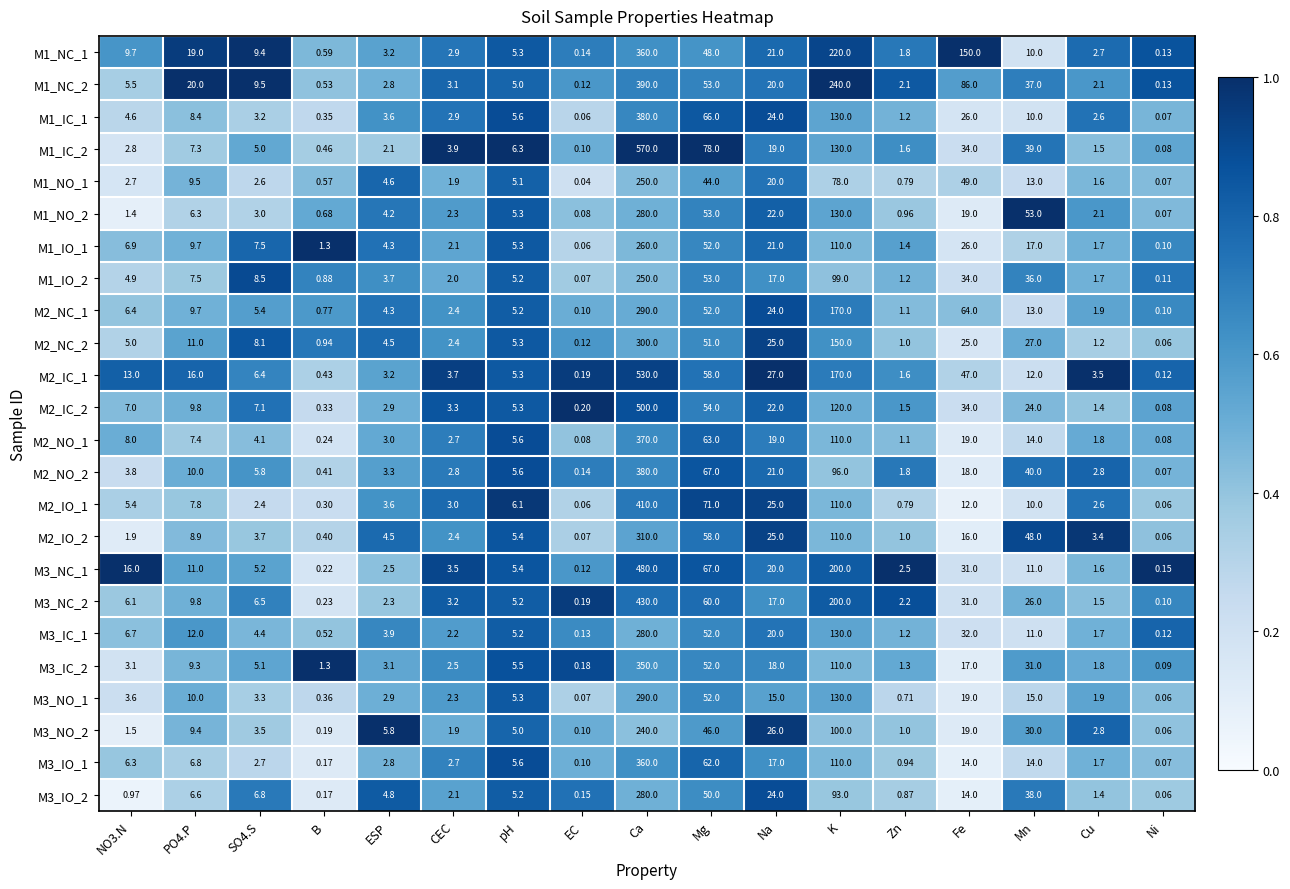

At which label does M3_NO_2 reach its peak?

Ca